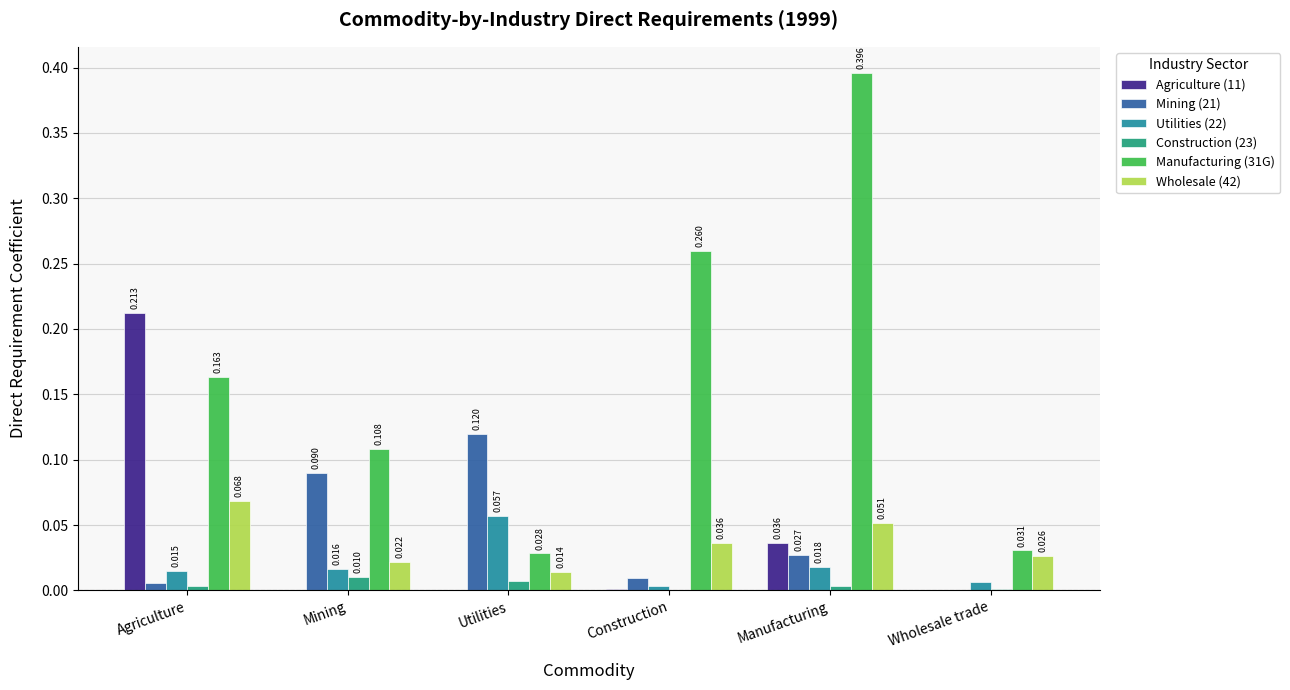

At which label is Wholesale (42) closest to 0?

Utilities